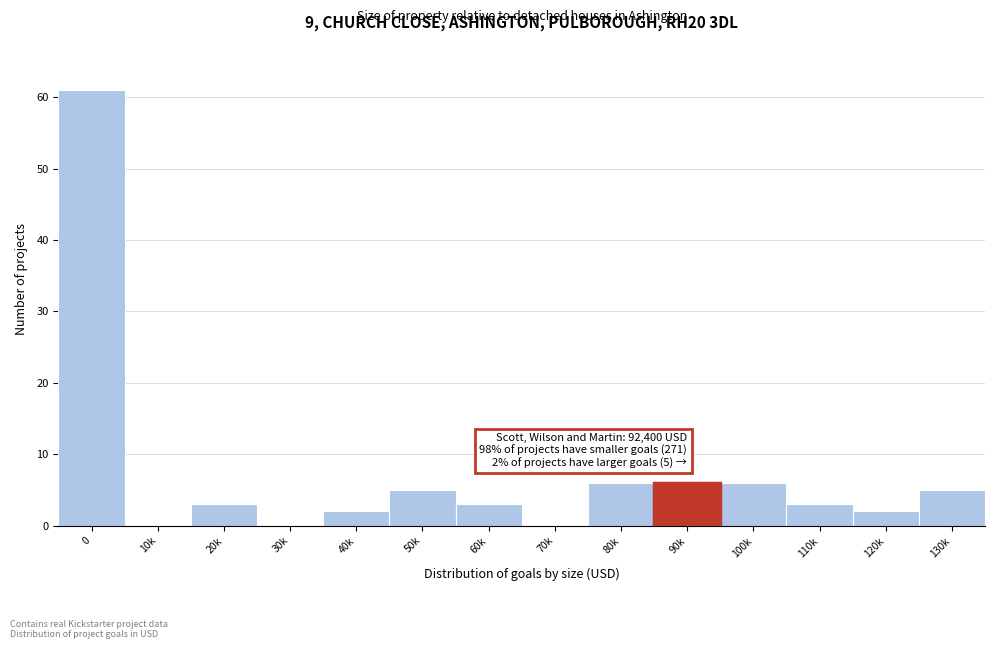

Reading left to right, extract all data points from this chart.

0=61	10k=0	20k=3	30k=0	40k=2	50k=5	60k=3	70k=0	80k=6	90k=6	100k=6	110k=3	120k=2	130k=5